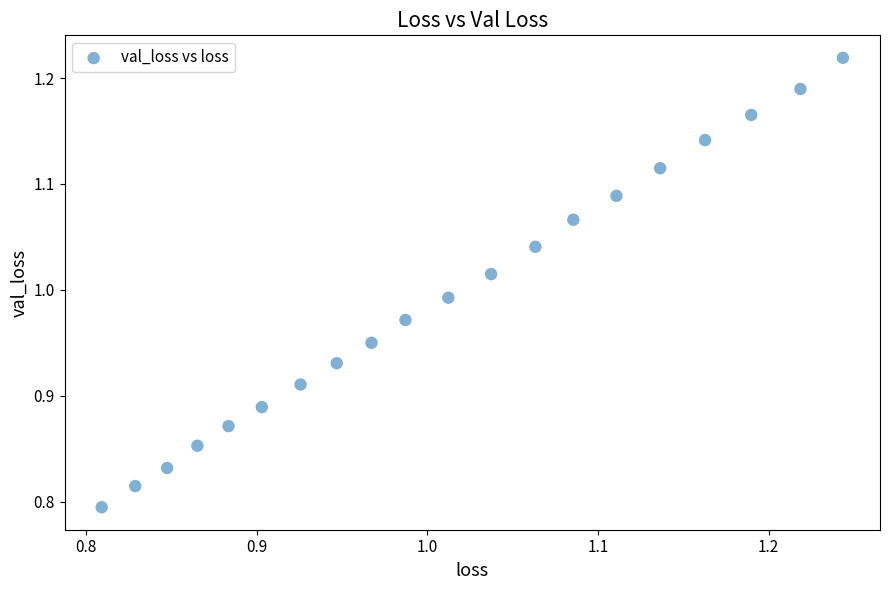

What is the range of Y values (max minus min)?

0.4